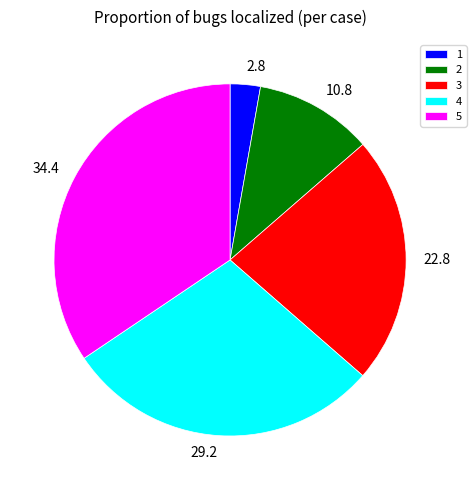

Rank the categories by value from lowest to highest.

1, 2, 3, 4, 5